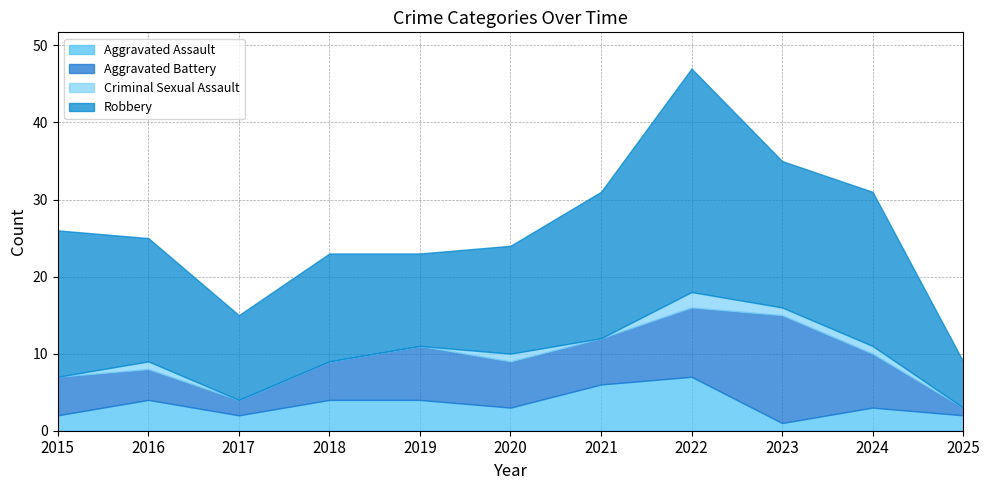

At which label does Aggravated Assault first exceed 3?

2016